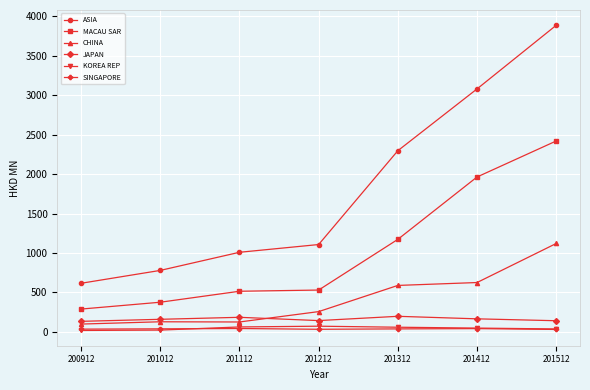

True or false: ASIA and MACAU SAR cross at least once.

False